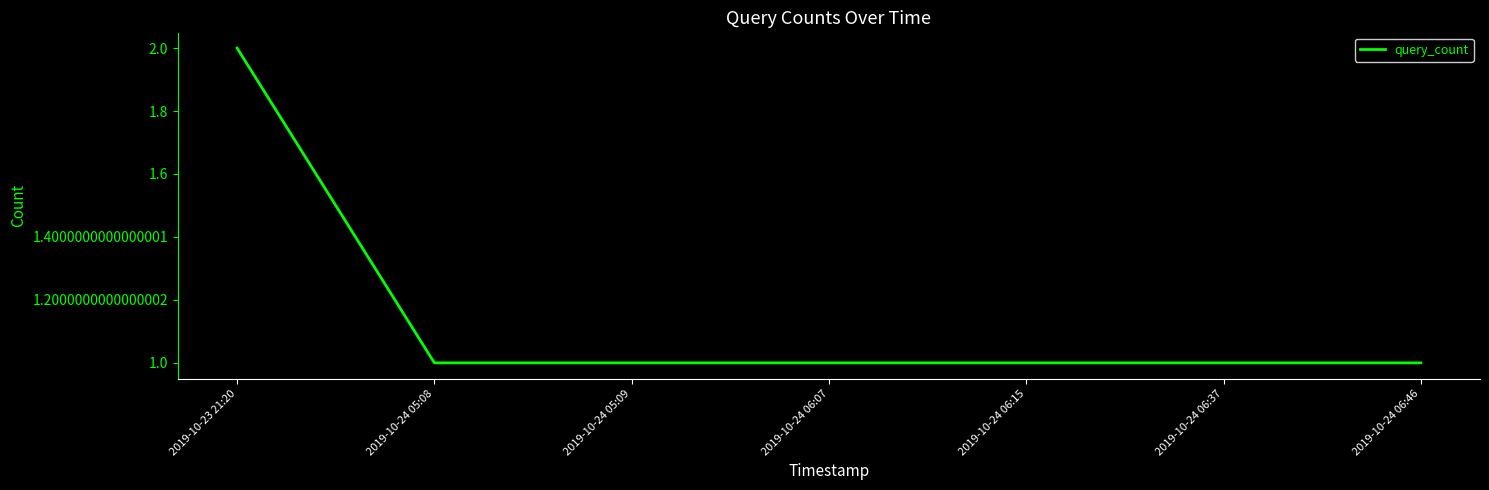

Which category has the highest value across all series?

2019-10-23 21:20